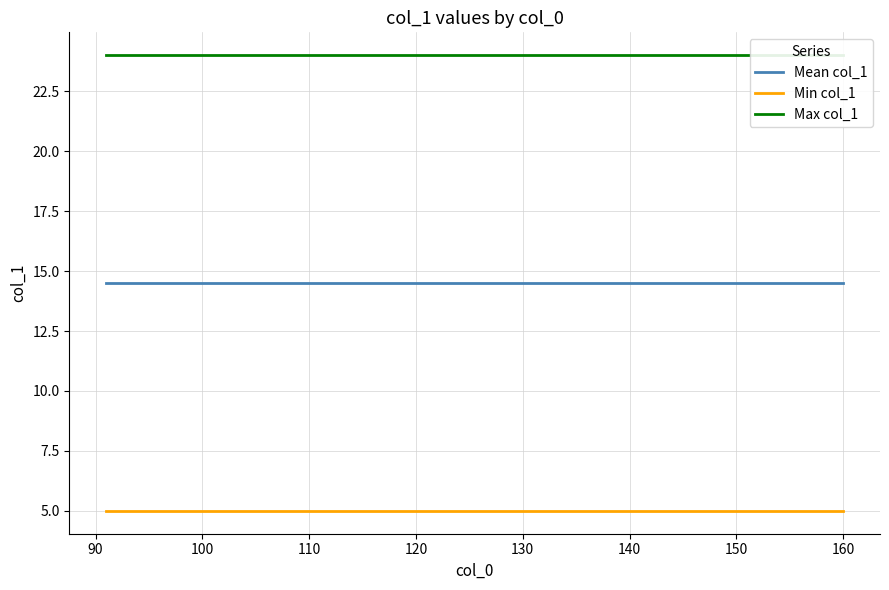

Is this an area chart (filled region under the line)?

No